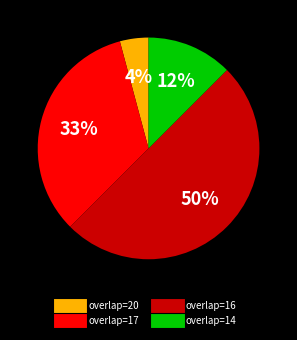

To the nearest percent, what is the difference between the largest and smallest slice percentages?

46%